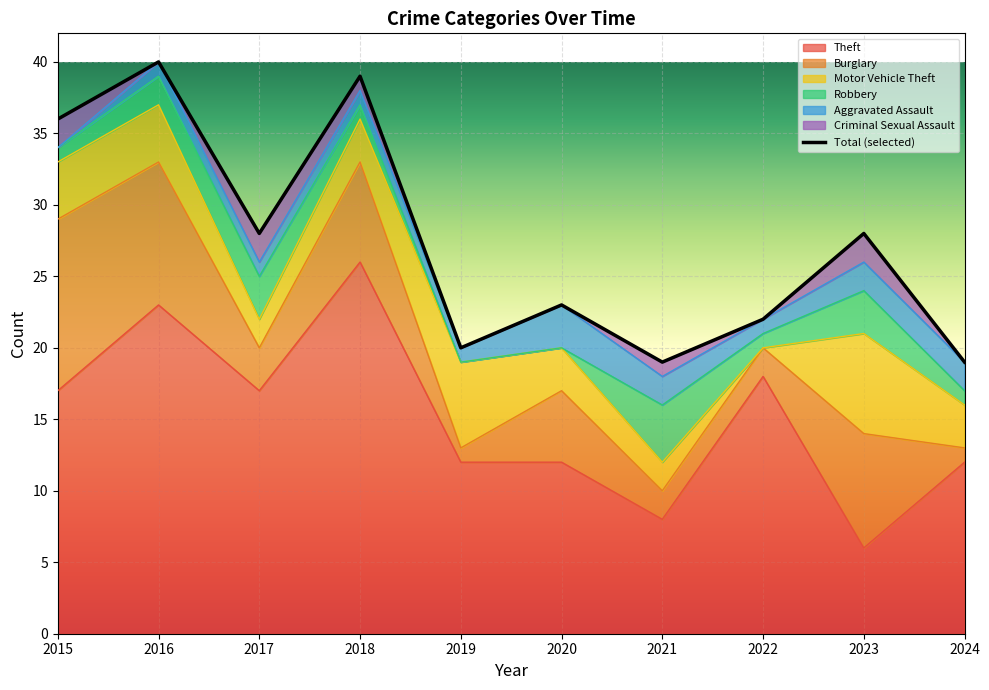

Reading left to right, transcribe all the data shown in this chart.

36	40	28	39	20	23	19	22	28	19